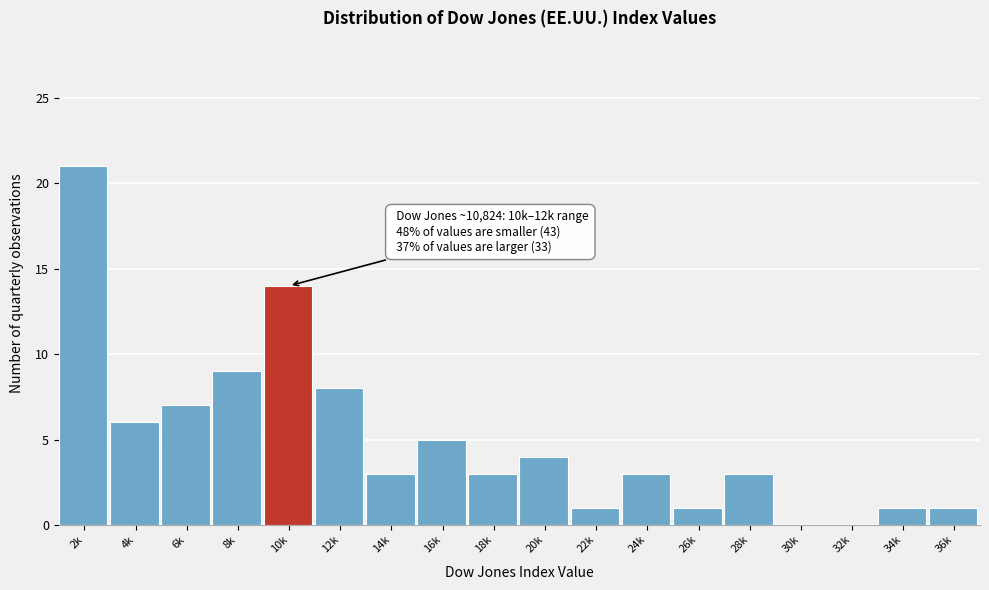

Reading left to right, extract all data points from this chart.

2k=21	4k=6	6k=7	8k=9	10k=14	12k=8	14k=3	16k=5	18k=3	20k=4	22k=1	24k=3	26k=1	28k=3	30k=0	32k=0	34k=1	36k=1